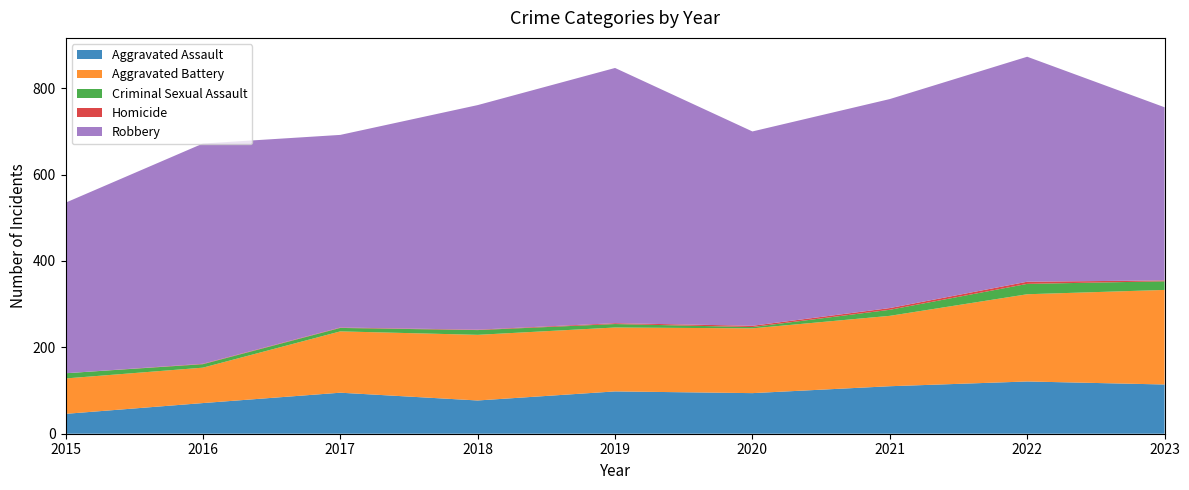

Reading right to left, what are all the values shown in this chart?

Aggravated Assault: 2023=114	2022=121	2021=110	2020=94	2019=98	2018=77	2017=95	2016=71	2015=46
Aggravated Battery: 2023=219	2022=202	2021=163	2020=150	2019=148	2018=152	2017=142	2016=82	2015=82
Criminal Sexual Assault: 2023=20	2022=24	2021=14	2020=3	2019=8	2018=11	2017=8	2016=8	2015=12
Homicide: 2023=2	2022=5	2021=4	2020=3	2019=2	2018=1	2017=1	2016=1	2015=0
Robbery: 2023=401	2022=521	2021=484	2020=450	2019=591	2018=520	2017=446	2016=510	2015=395